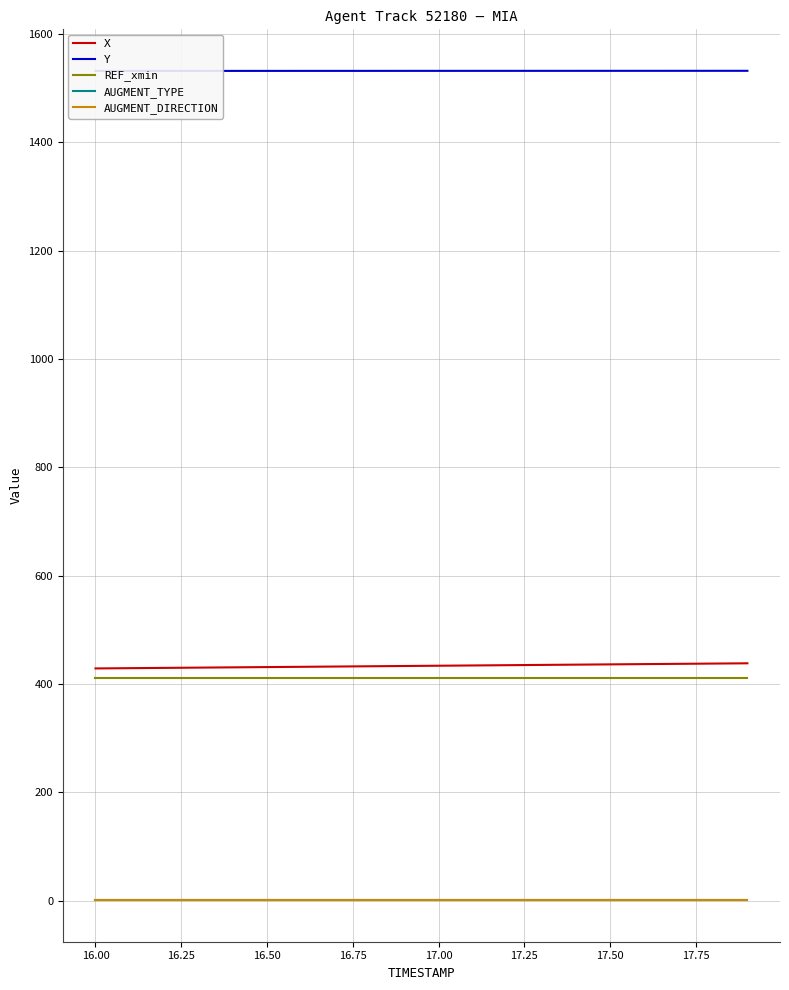

What is the average value of the Y series?

1531.8